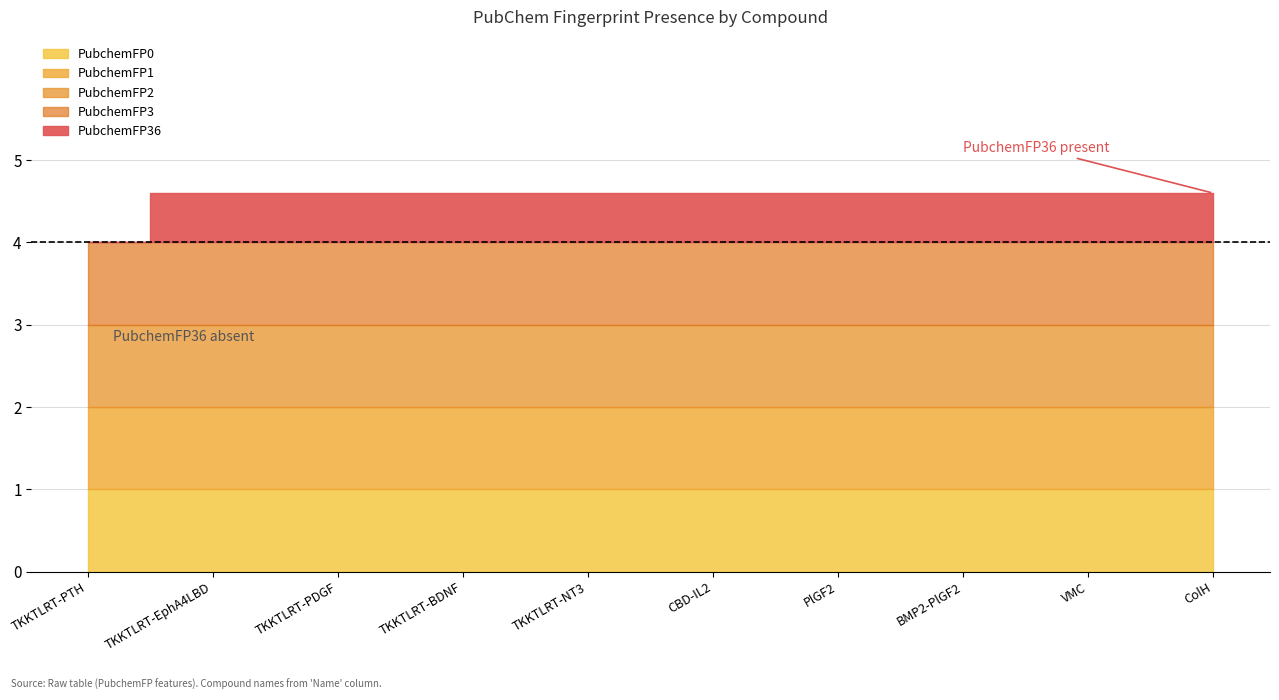

Does the chart display data point markers on the line(s)?

No